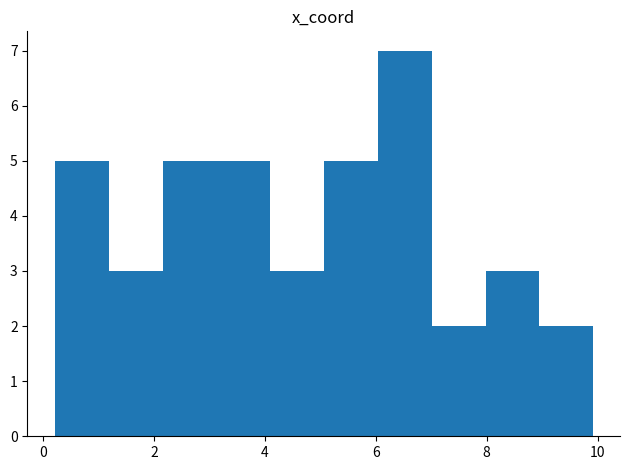

Which range on the x-axis has the tallest bar?

6.0 to 7.0